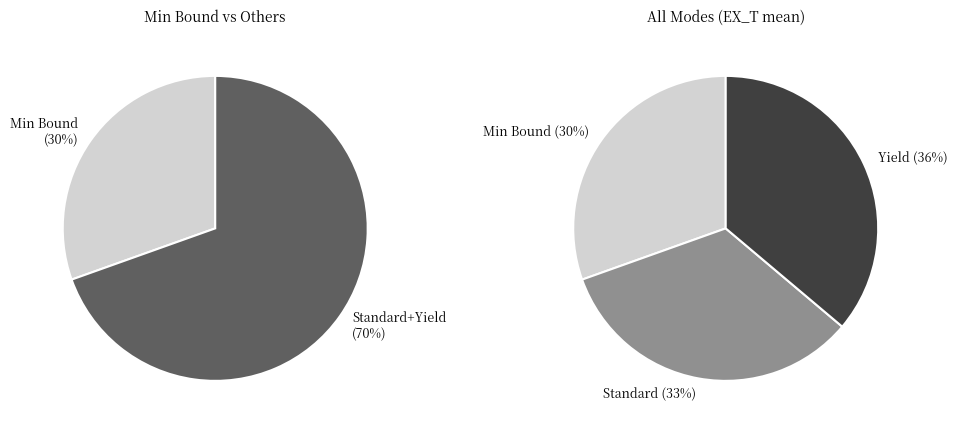

True or false: Standard accounts for 33% of the total.

True